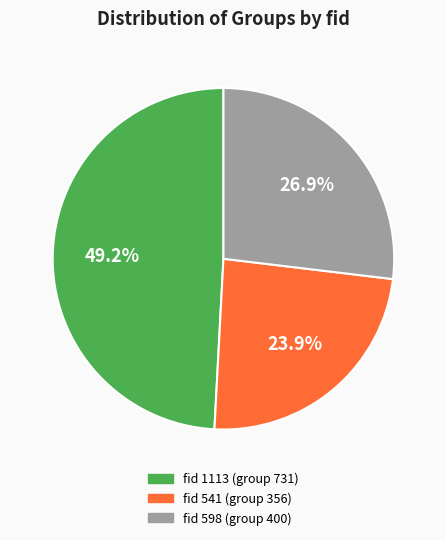

How many segments does this pie chart have?

3